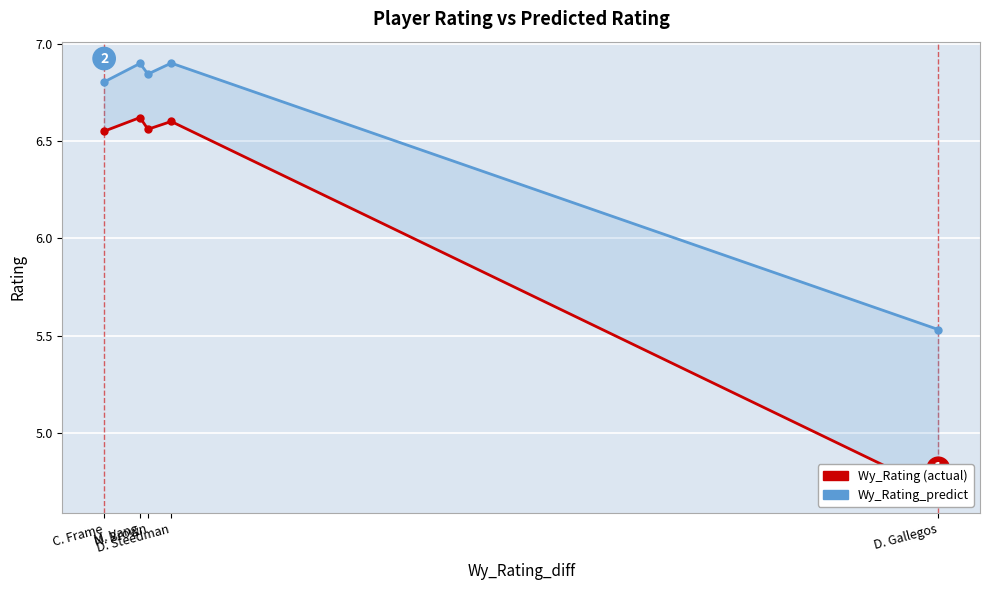

What is the difference between the Wy_Rating values at C. Frame and D. Gallegos?

1.8